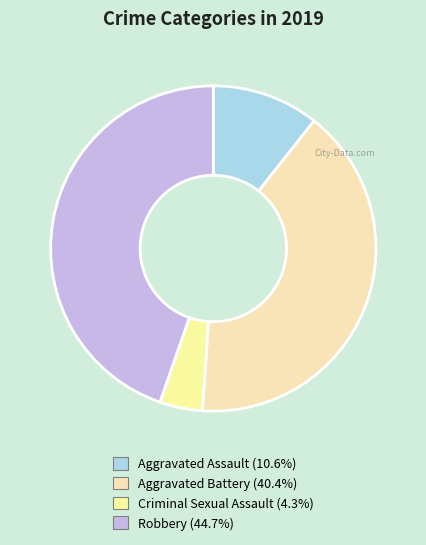

Count the number of slices in the pie.

4